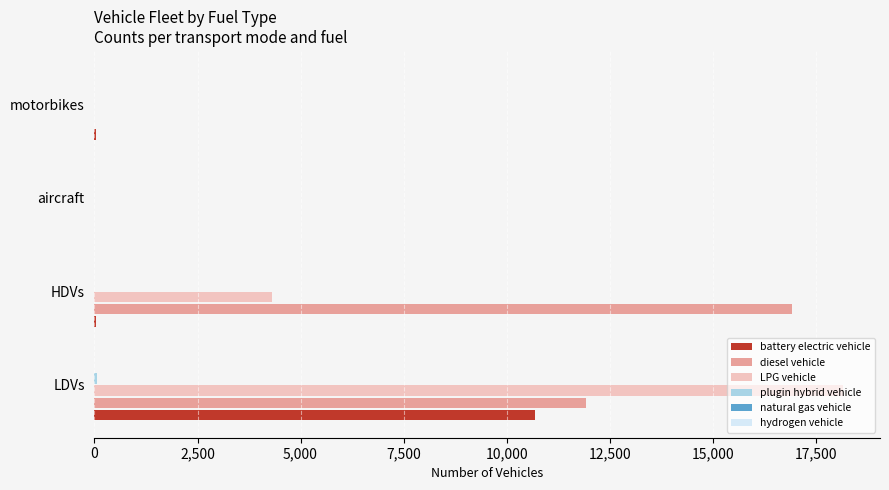

At which category is the sum across all series the highest?

LDVs